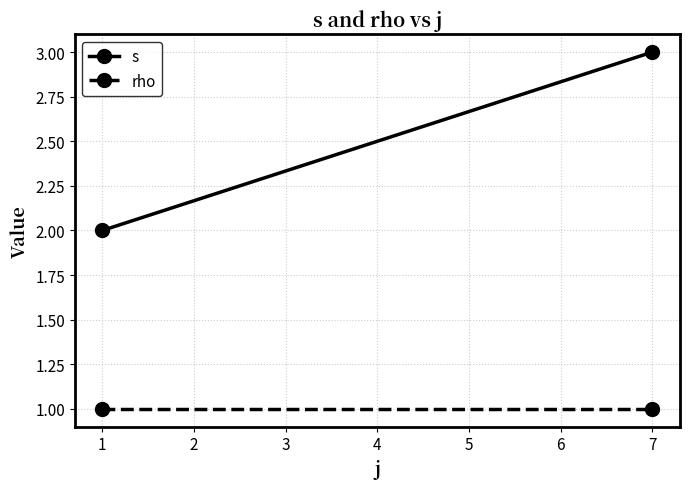

Which series changed the most between 1 and 7?

s